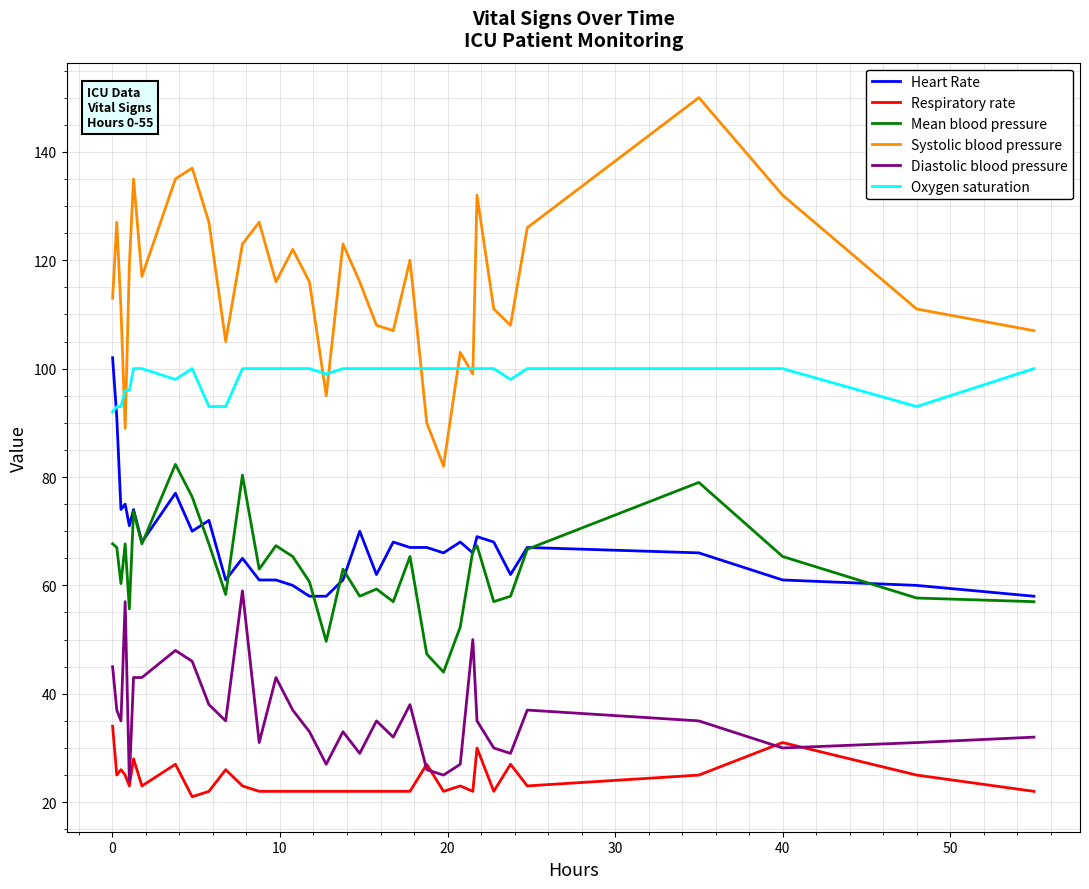

Which series has the largest range (max minus min)?

Systolic blood pressure